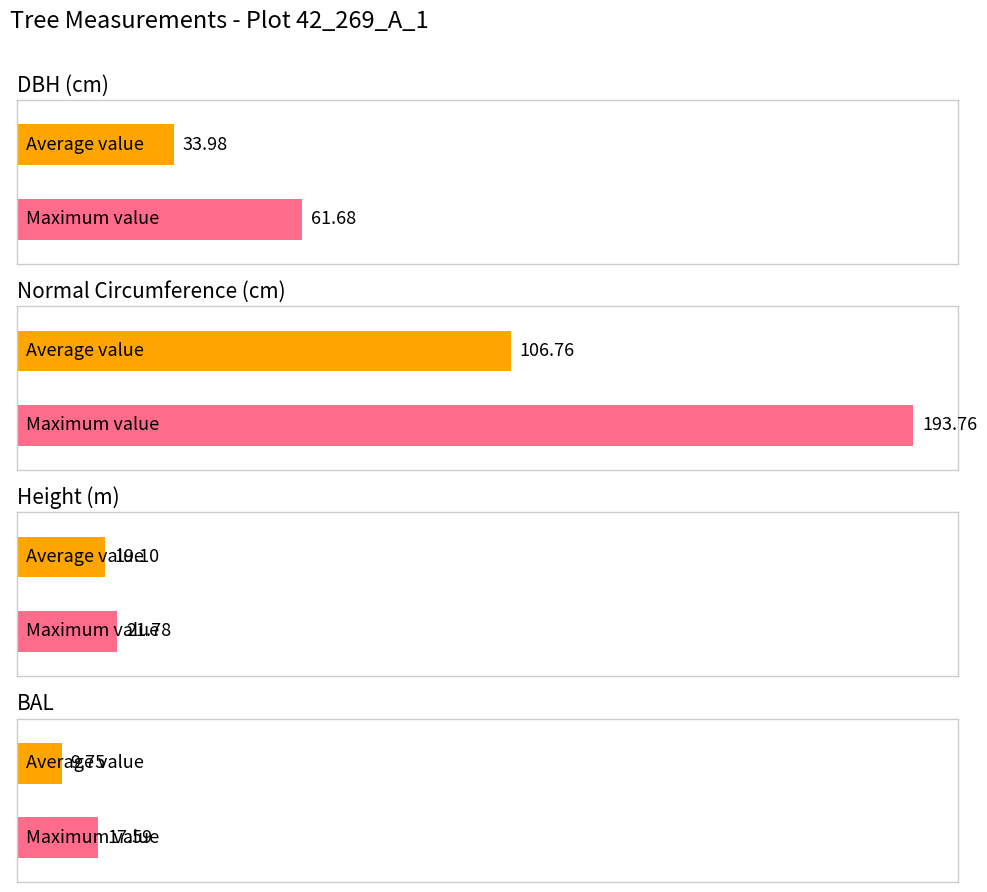

Which category has the lowest value across all series?

_3